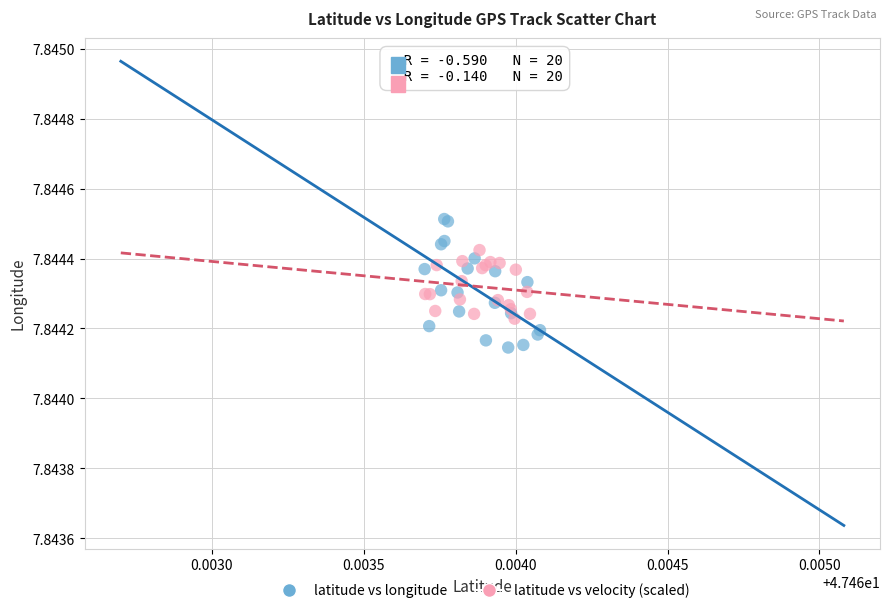

Which series reaches the maximum Y coordinate?

latitude vs longitude